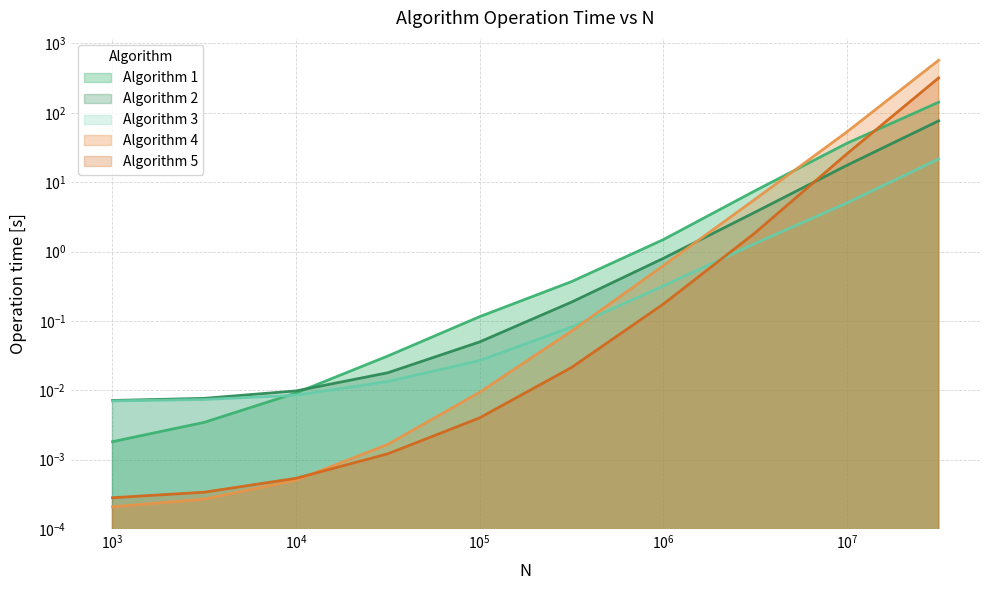

What is the average value of the Algorithm 3 series?

2.8